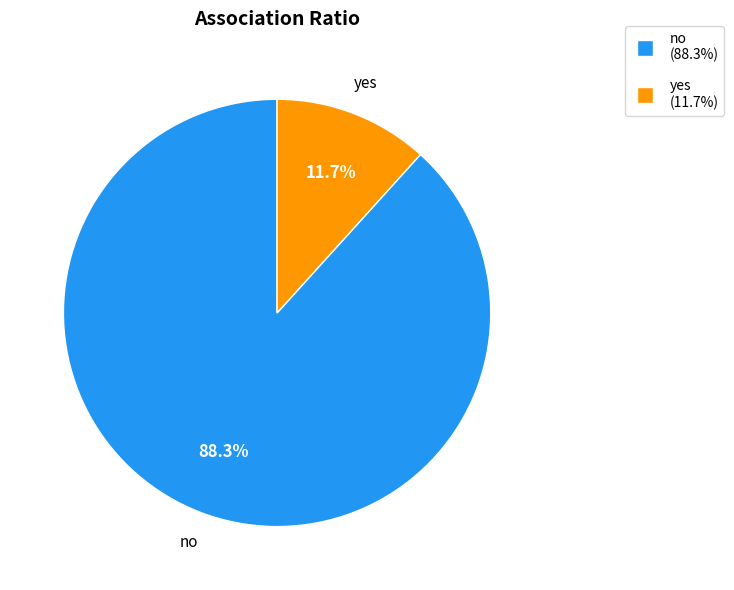

What is the majority slice?

no